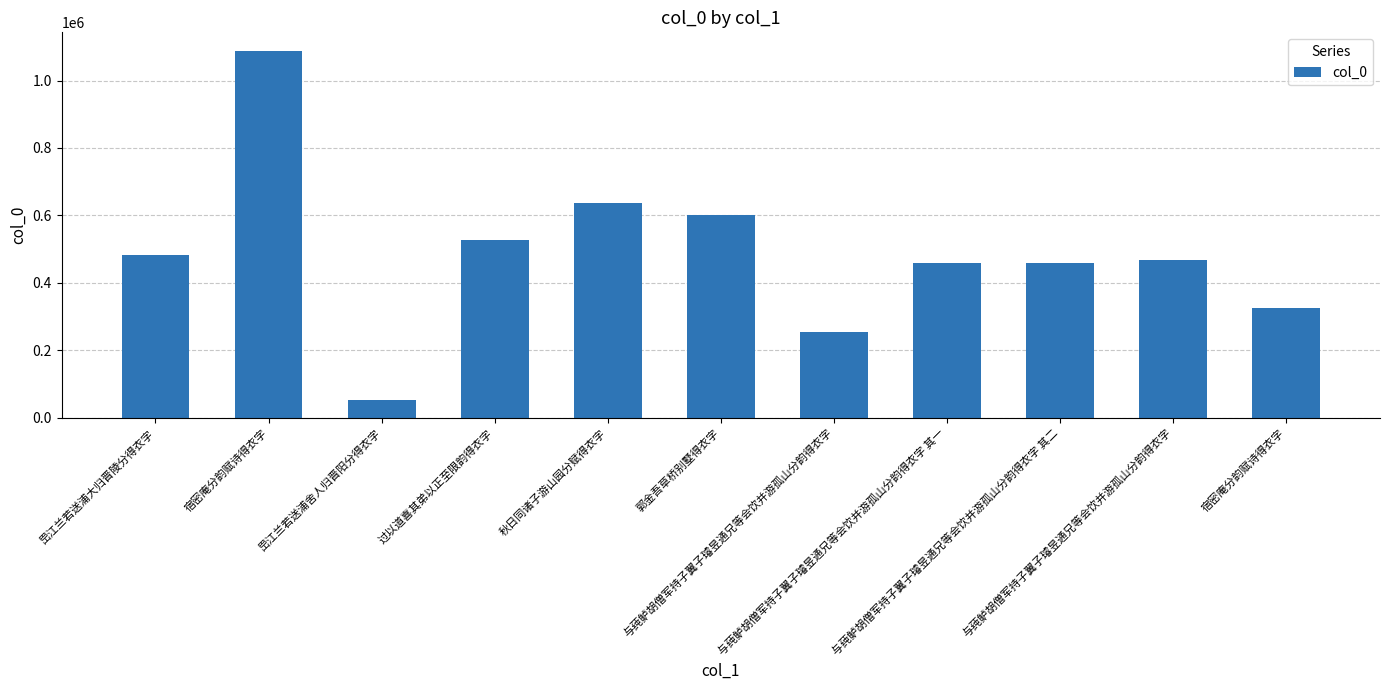

How many bars are there in total?

11